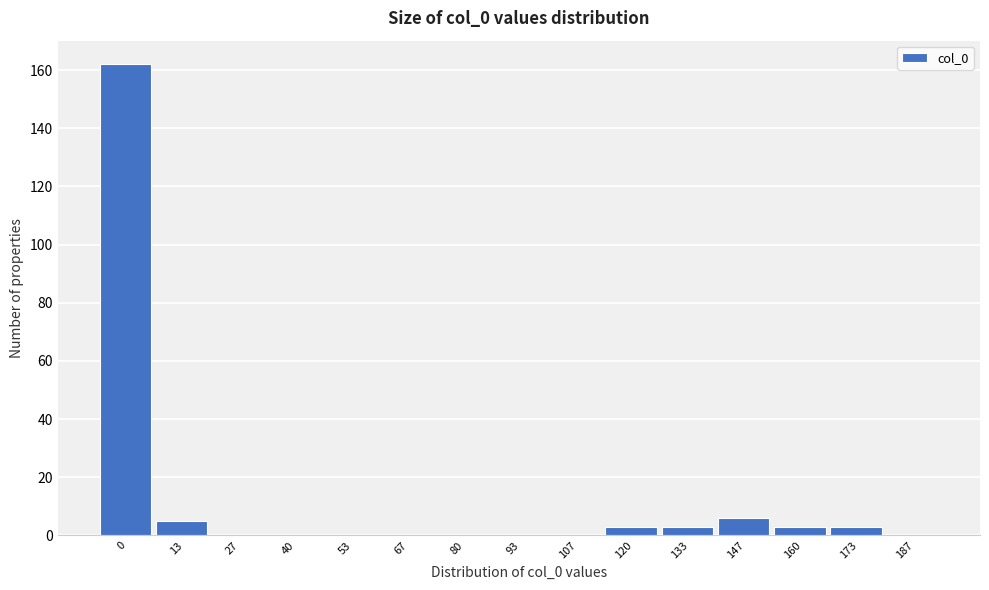

Reading left to right, what are all the values shown in this chart?

0=162	13=5	27=0	40=0	53=0	67=0	80=0	93=0	107=0	120=3	133=3	147=6	160=3	173=3	187=0